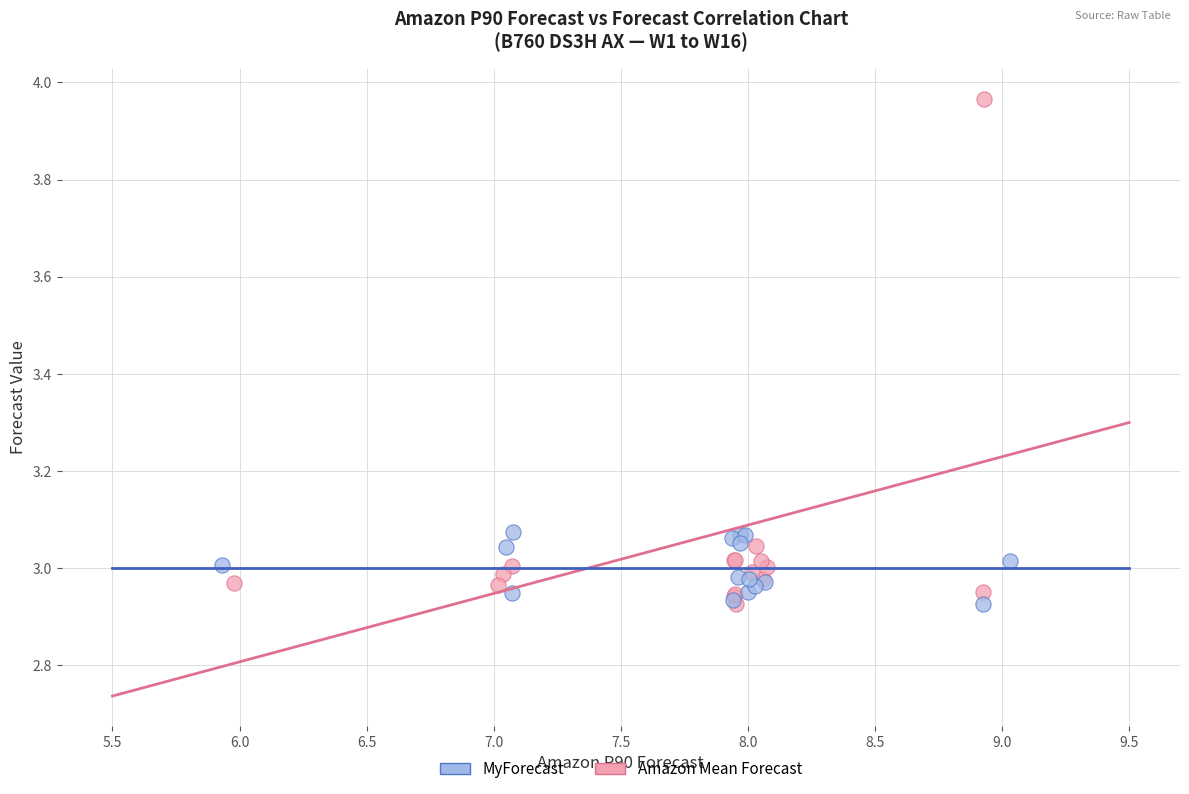

Which series has the widest spread of Y values?

Amazon Mean Forecast